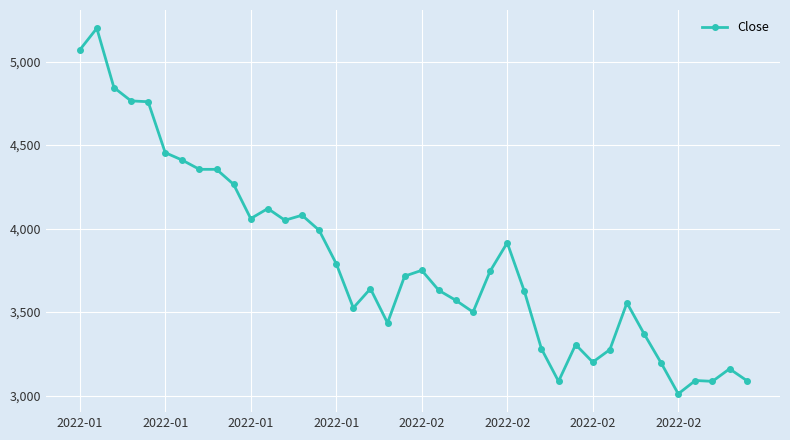

True or false: there are more than 0 points higher than both neighbors.

True